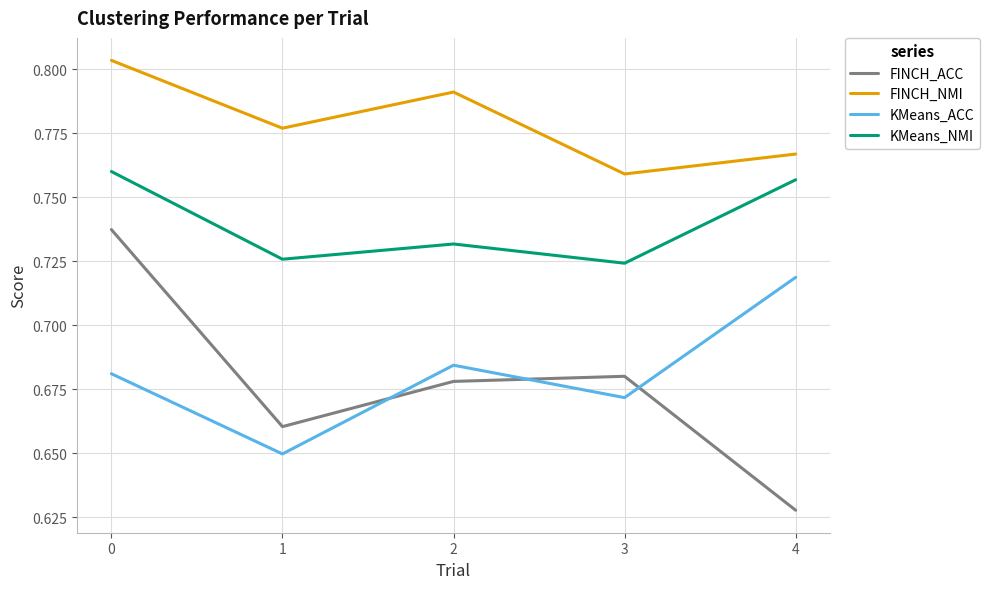

Which series has the largest range (max minus min)?

FINCH_ACC